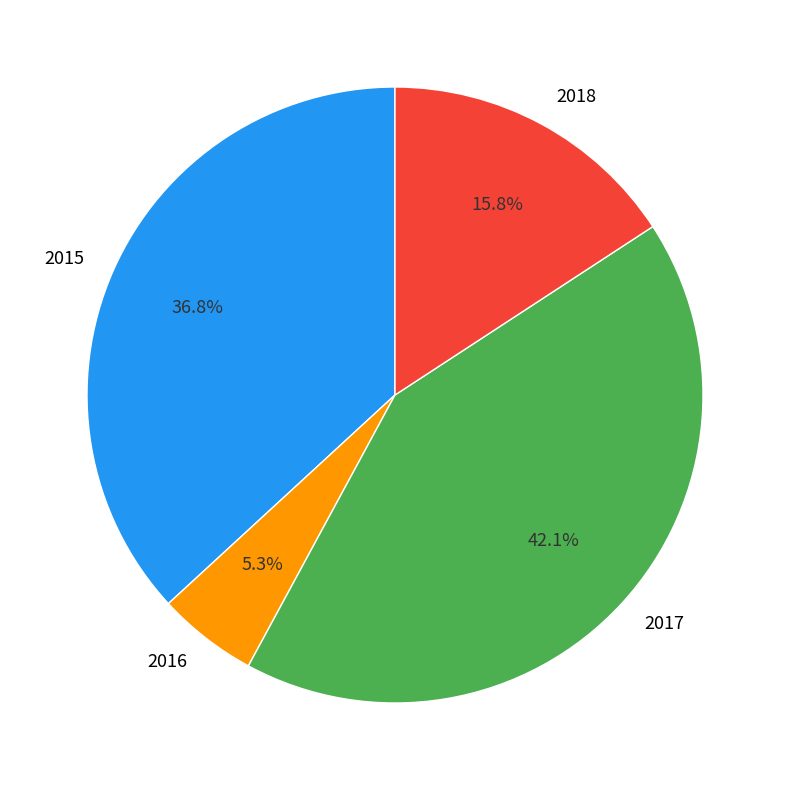

To the nearest percent, what portion does 2018 represent?

16%